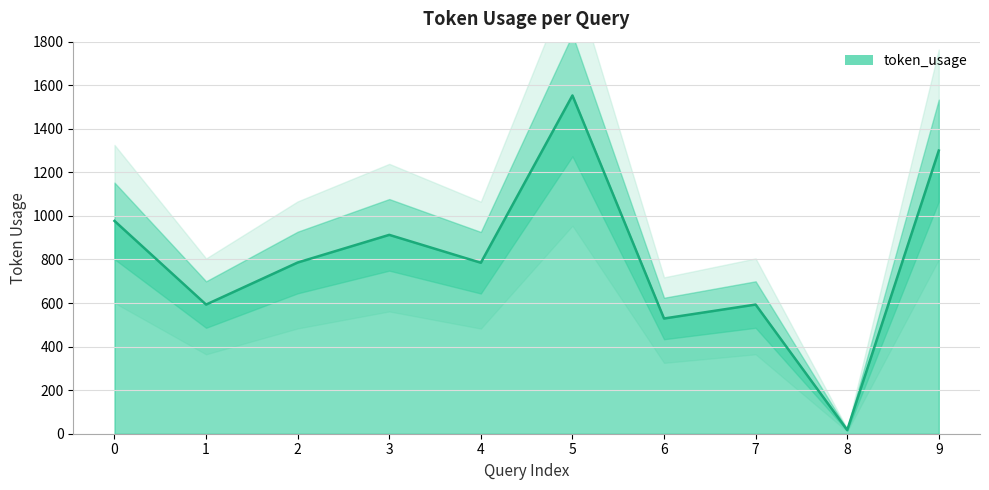

At which category does the chart reach its peak across all series?

5